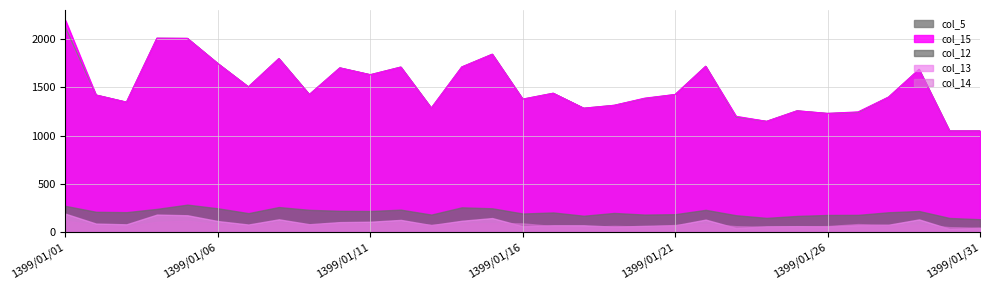

Rank the series by their maximum value, from highest to lowest.

col_15, col_5, col_12, col_13, col_14